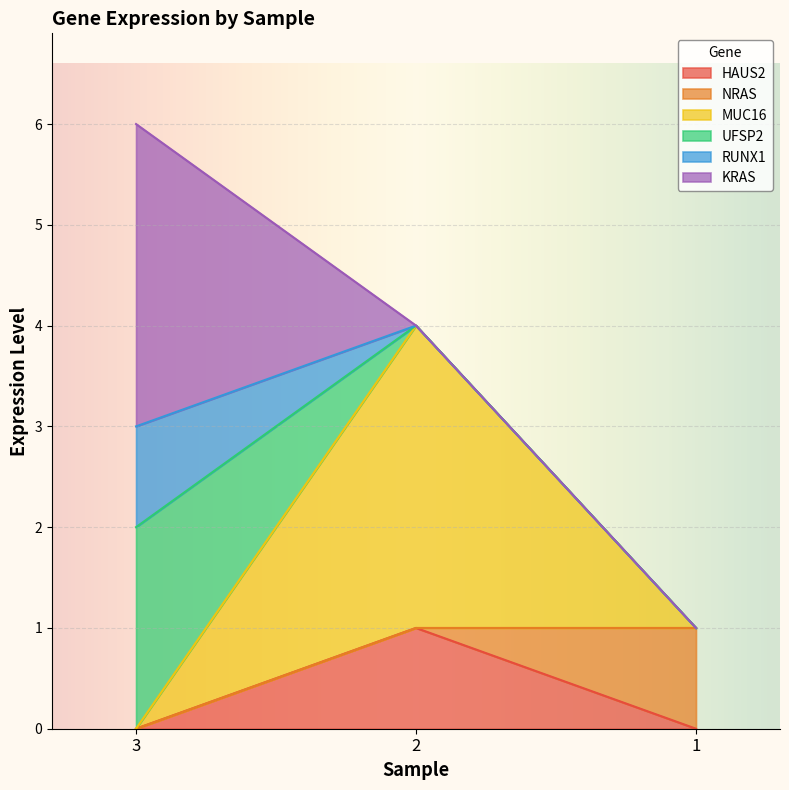

At which category is the sum across all series the highest?

3